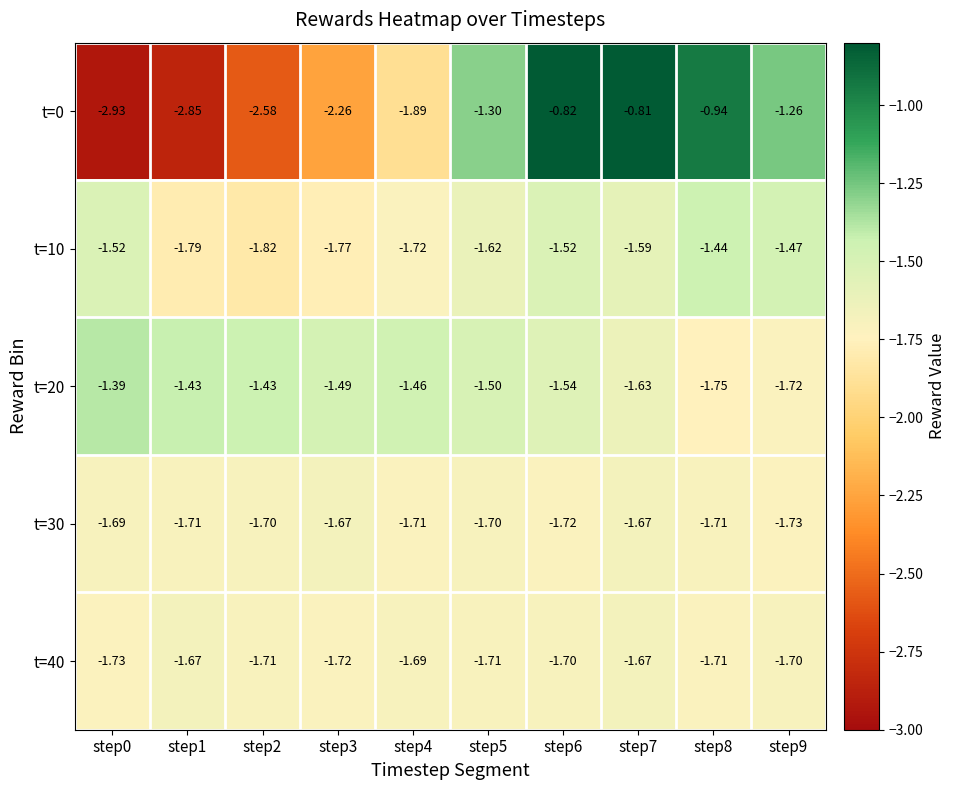

Which series has the widest spread of values?

t=0